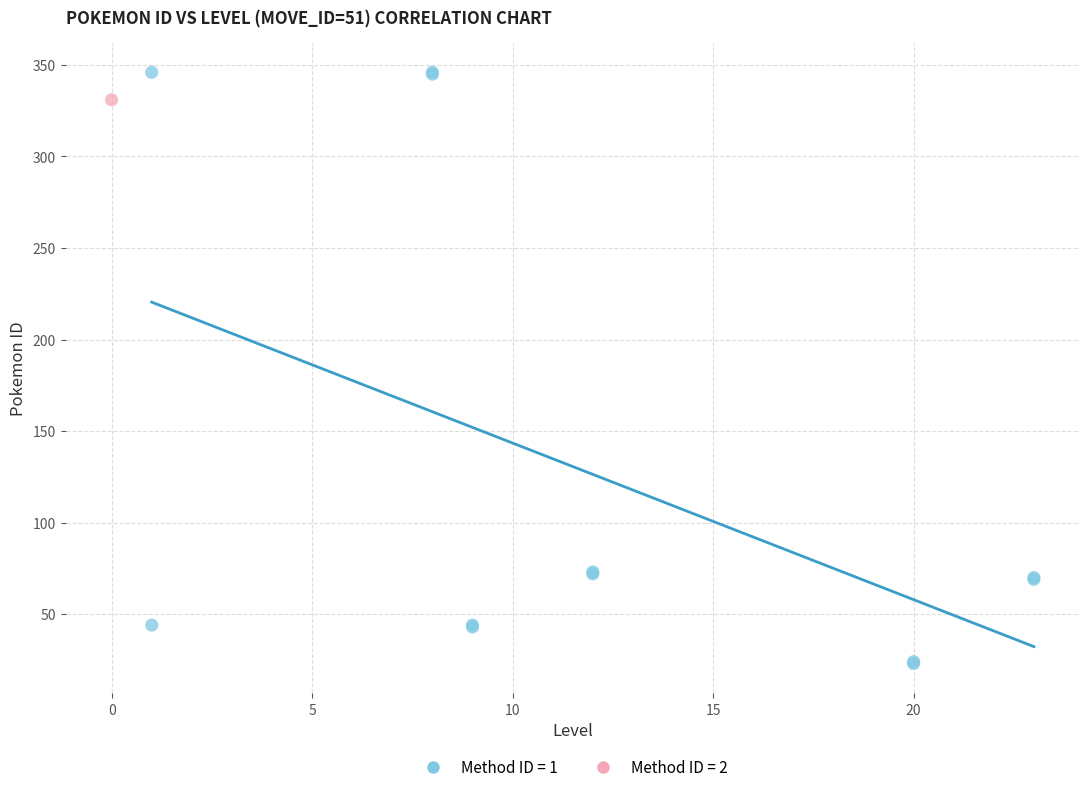

Which series contains the lowest Y value?

Method ID = 1